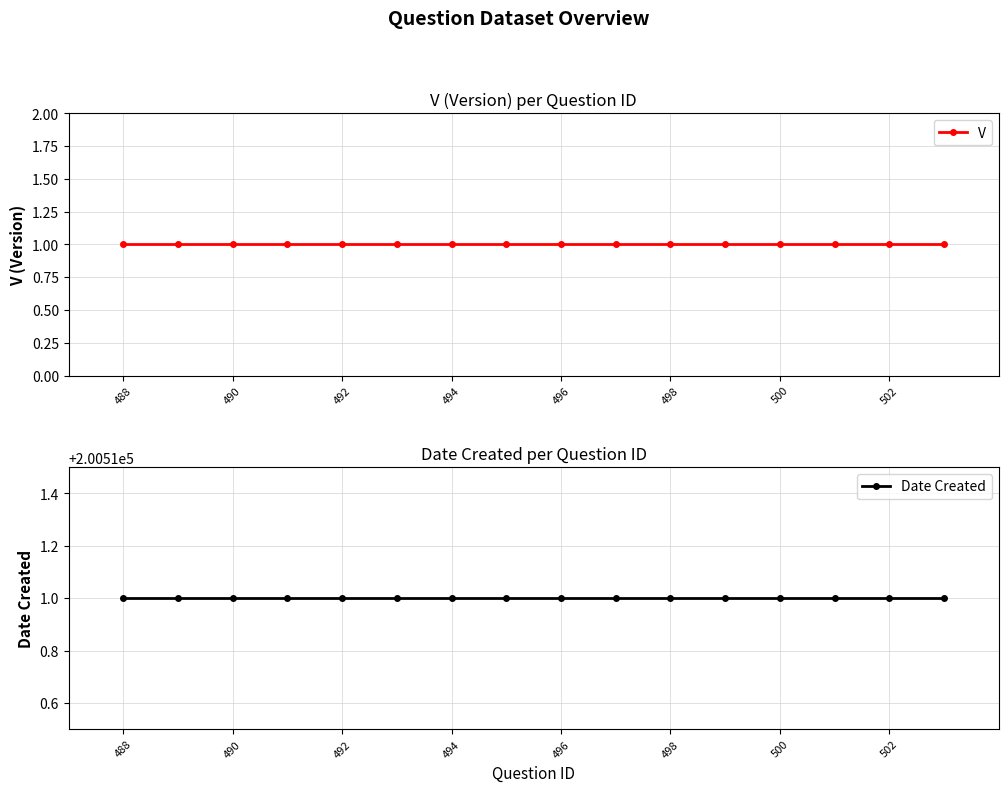

Which category has the highest value across all series?

488